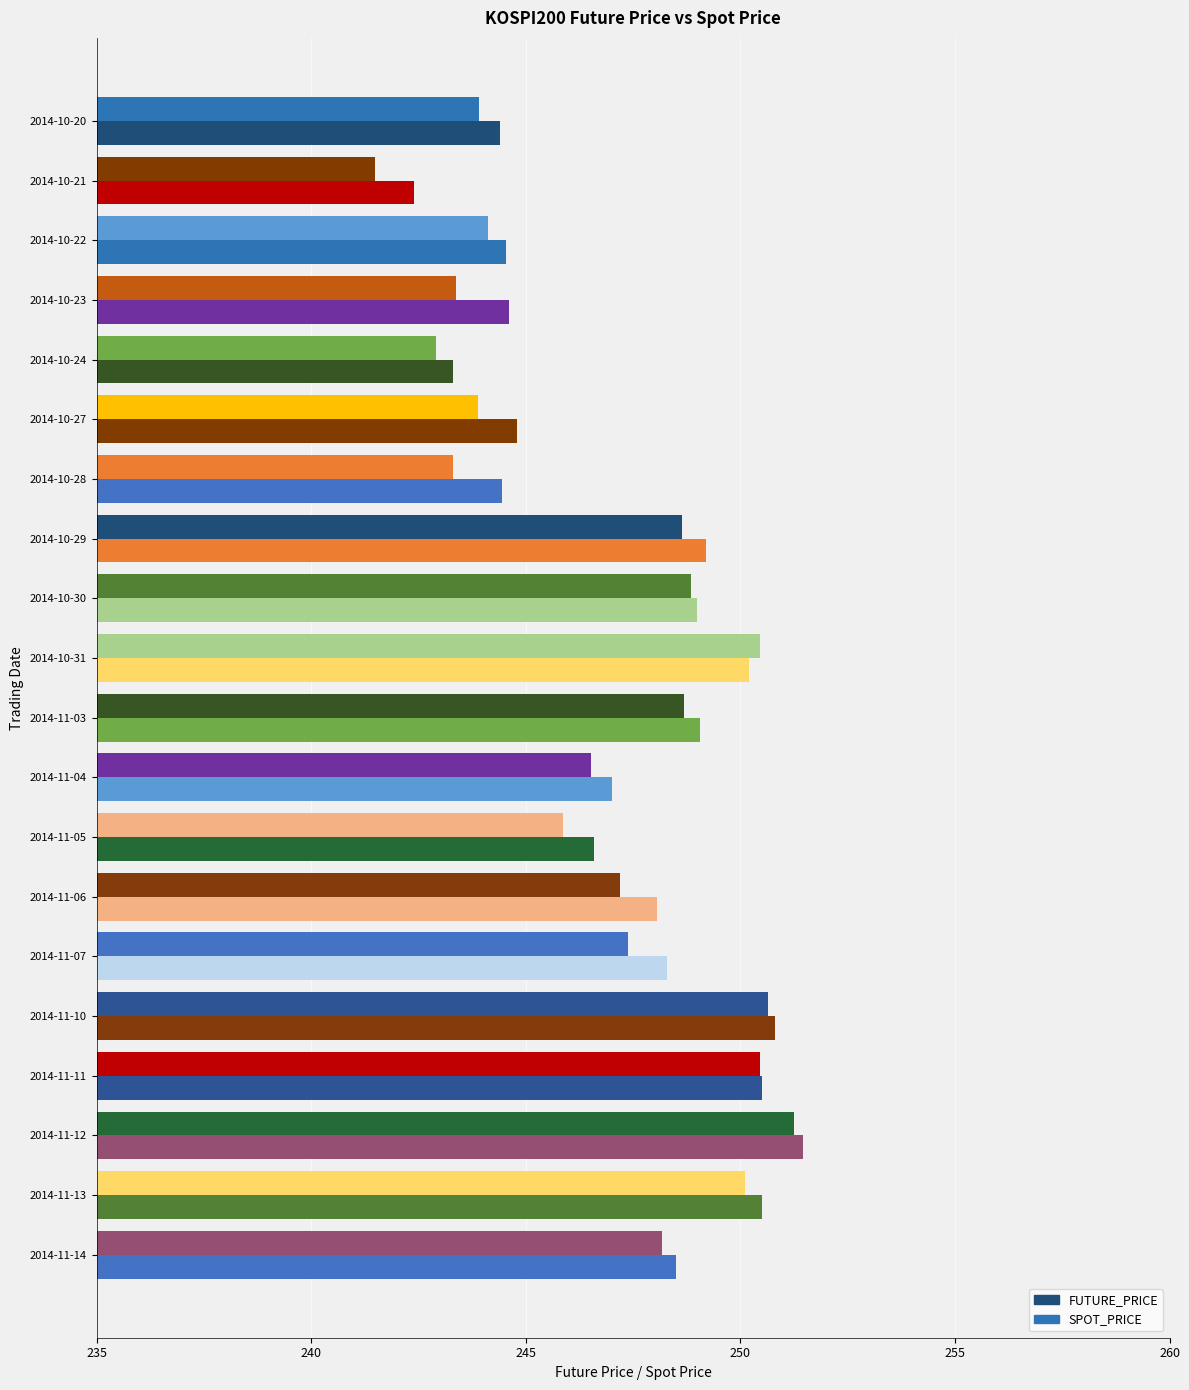

Count the number of data series in this chart.

2